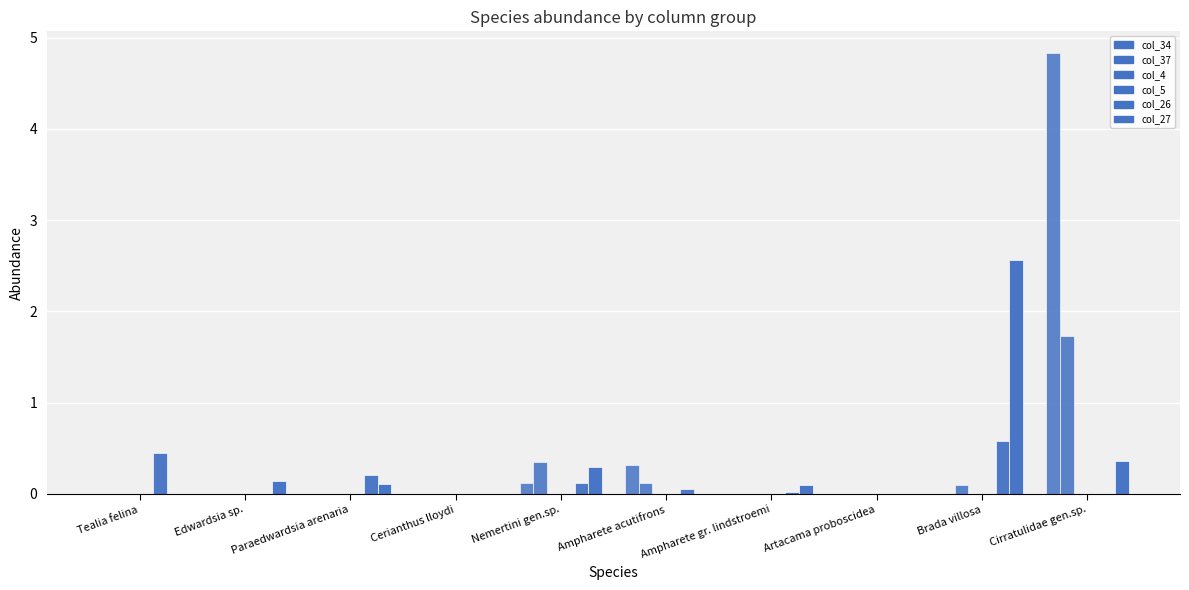

Which has a higher value, Ampharete gr. lindstroemi or Ampharete acutifrons?

Ampharete acutifrons